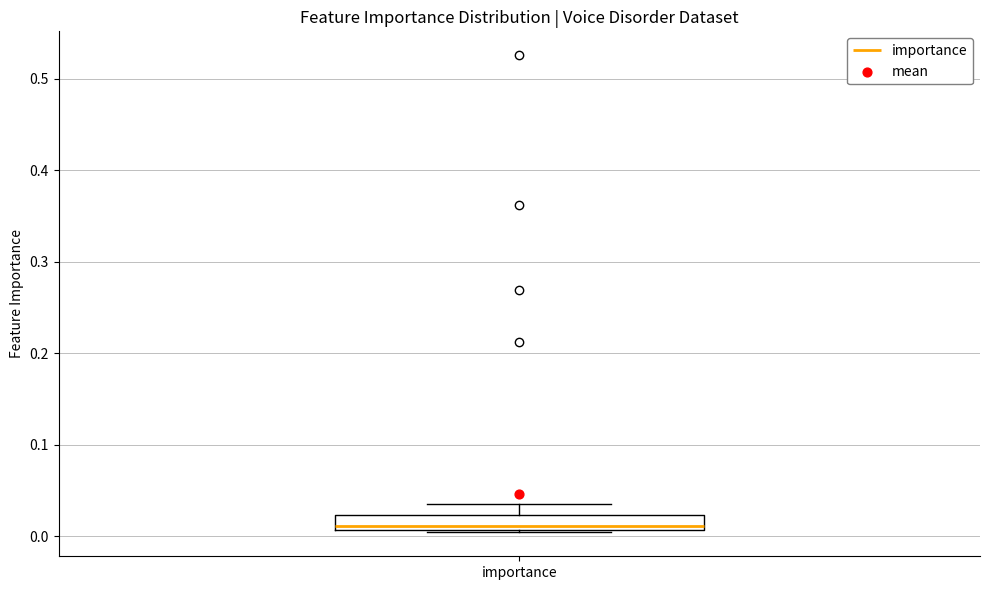

Read this box plot against the y-axis: the position of the median line, the range covered by the box, and the ends of both whiskers. The values are not printed on the chart, so give them approximately, as read against the axis.

median 0.01 (just above the box's lower edge), box 0.01 to 0.02, whiskers 0.00 to 0.04